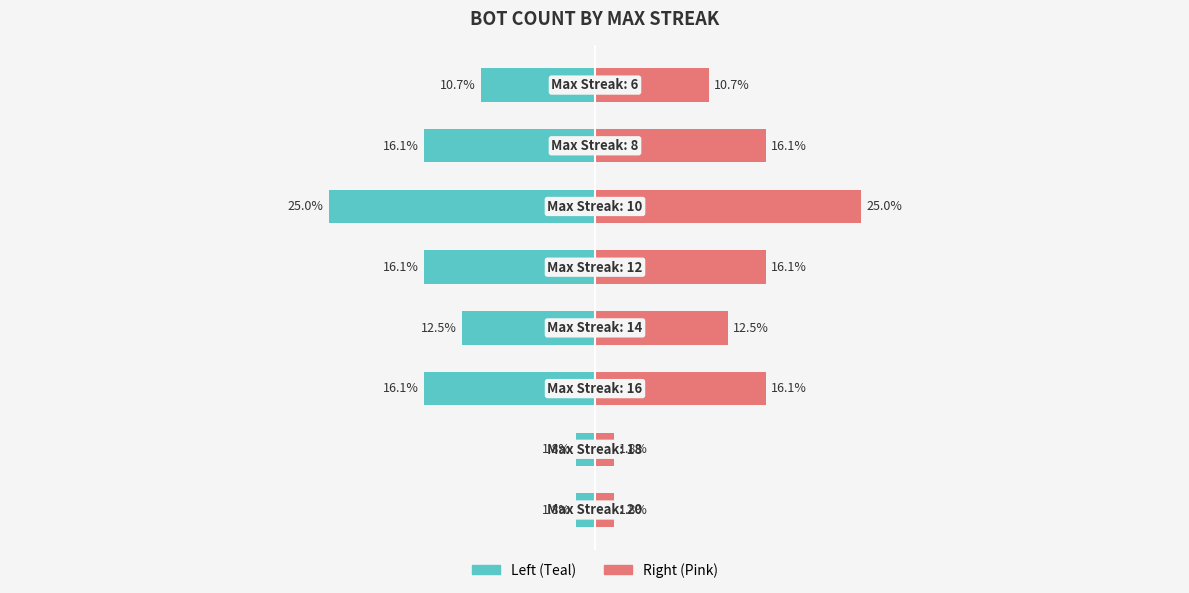

The Count (Right) series shows 0.9 at 1. True or false?

False